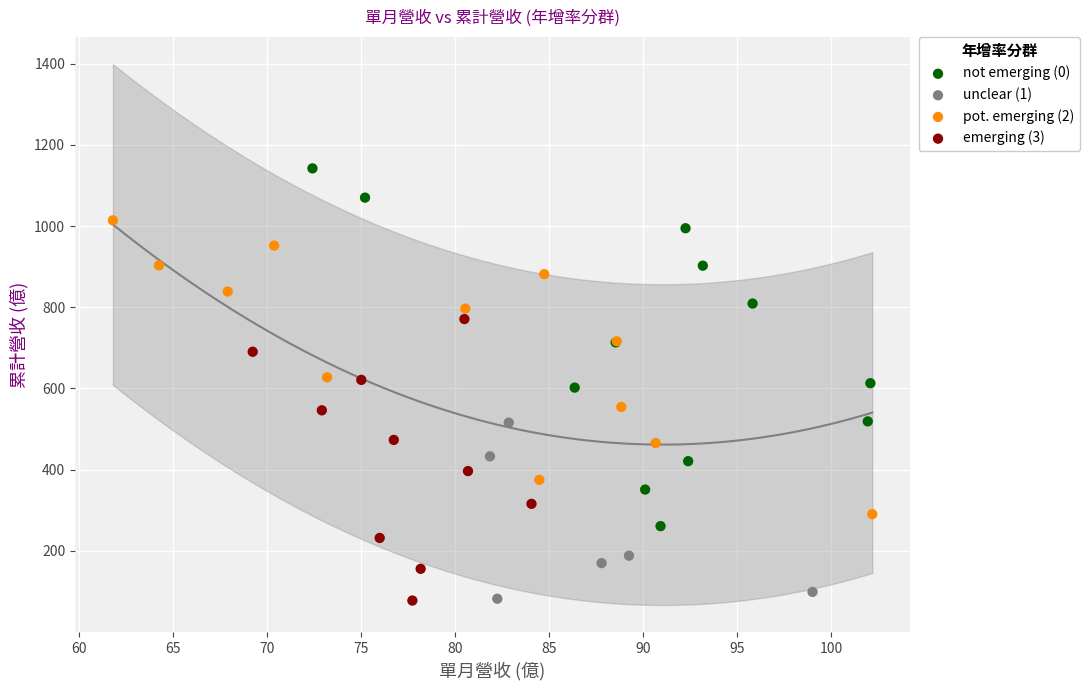

Which series contains the highest Y value?

not emerging (0)